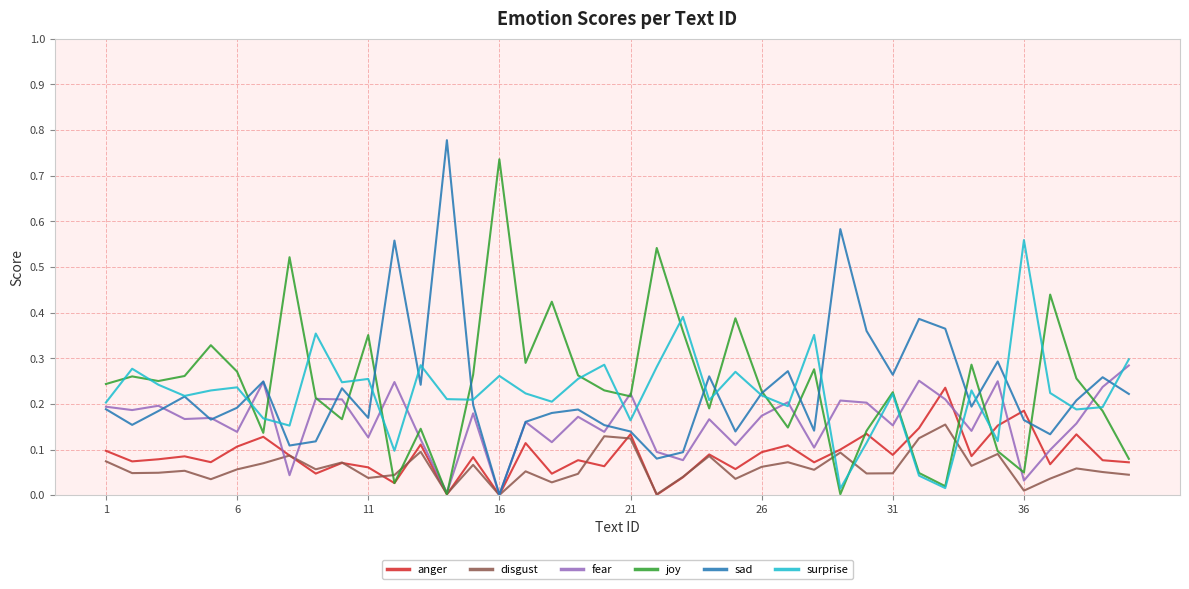

List the series in order of their peak value, highest first.

sad, joy, surprise, fear, anger, disgust